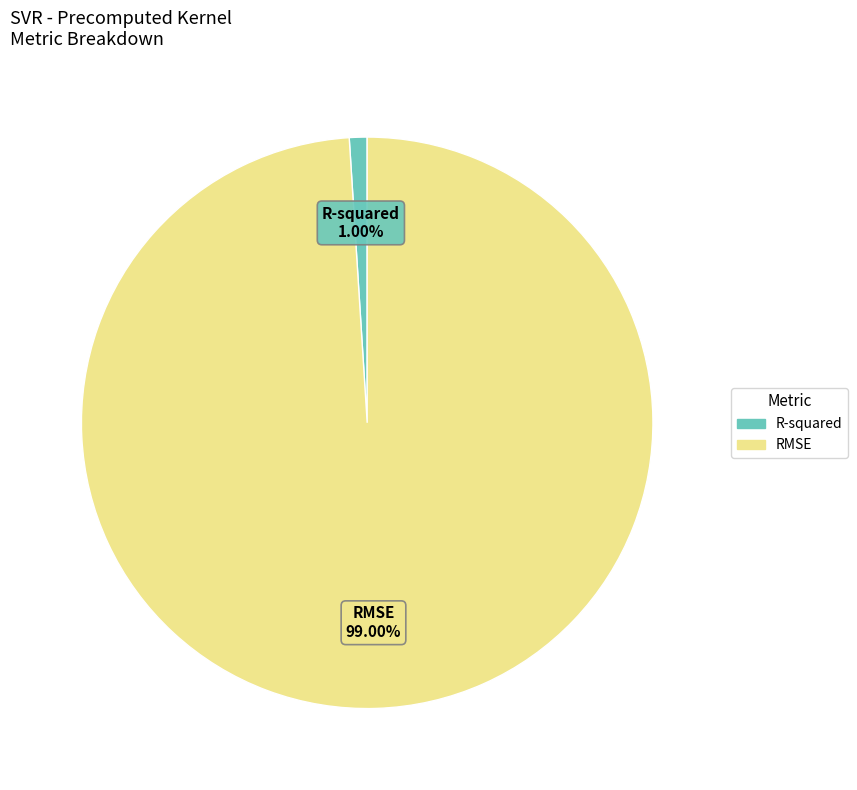

What is the majority slice?

RMSE